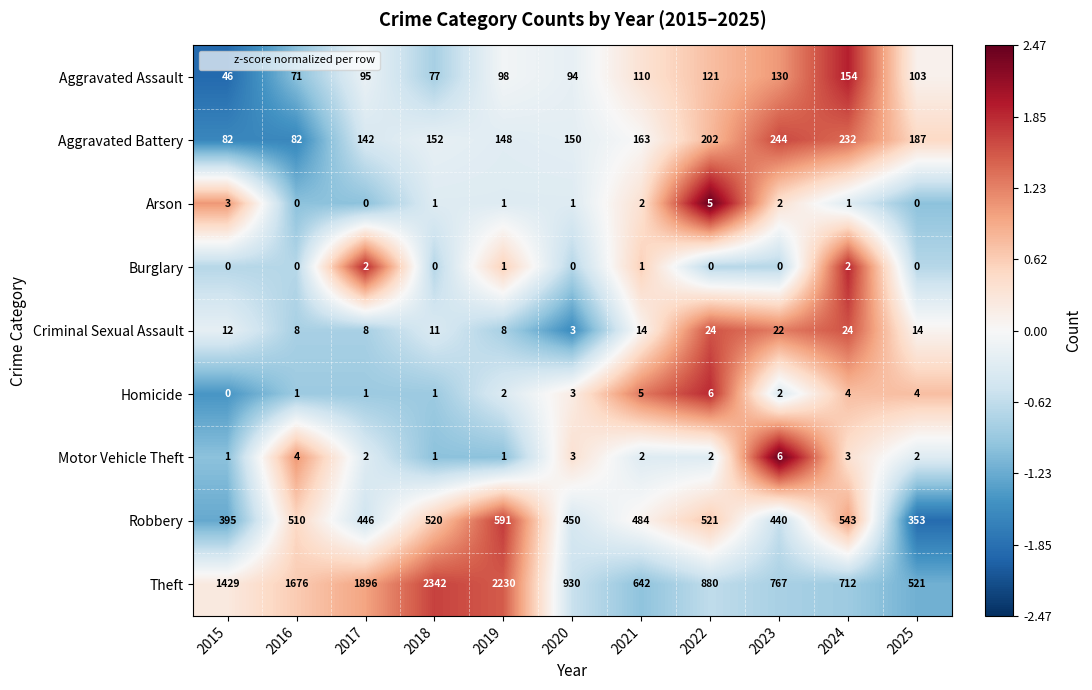

Which series has the widest spread of values?

Theft